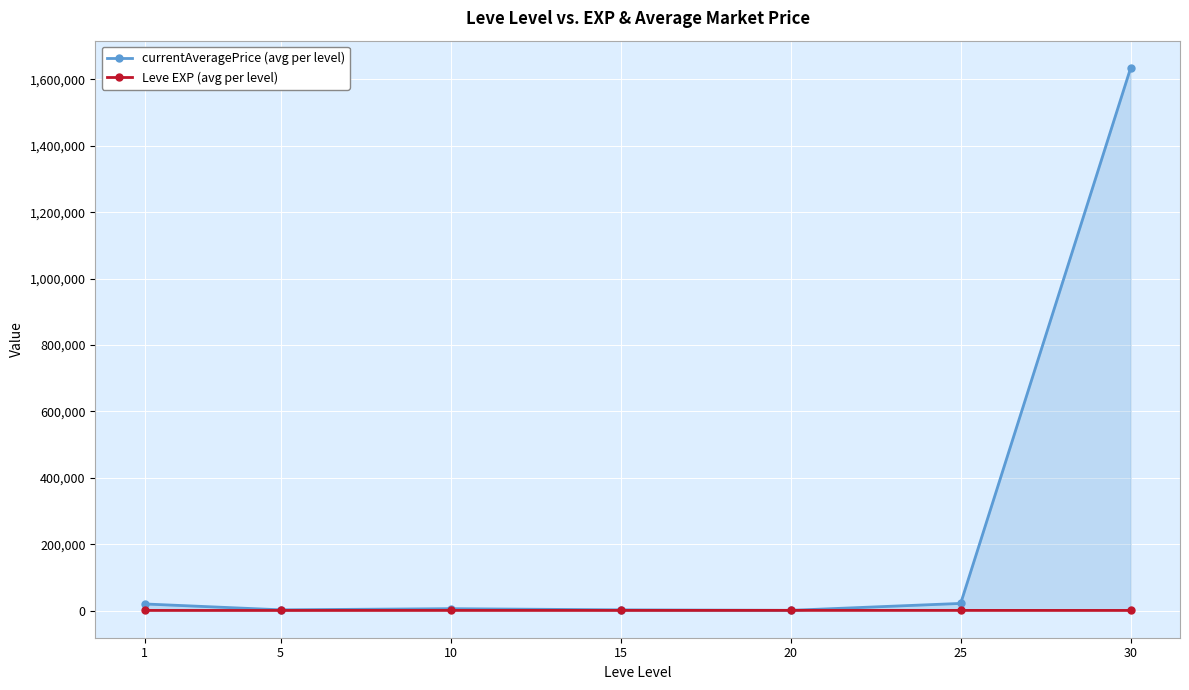

What are all the series names shown in the legend?

currentAveragePrice (avg per level), Leve EXP (avg per level)